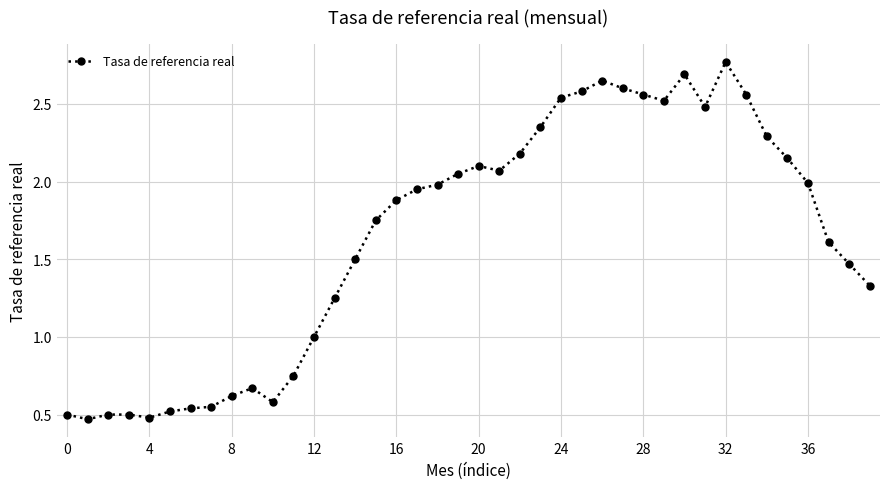

True or false: there are more than 1 points higher than both neighbors.

True